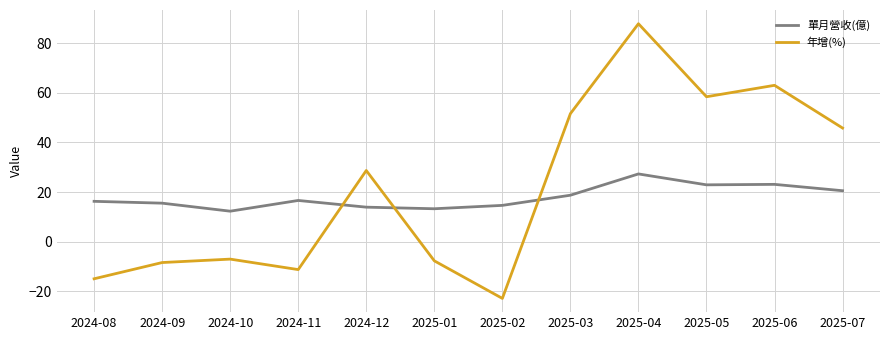

Between which two adjacent categories do 單月營收(億) and 年增(%) first intersect?

2024-11 and 2024-12